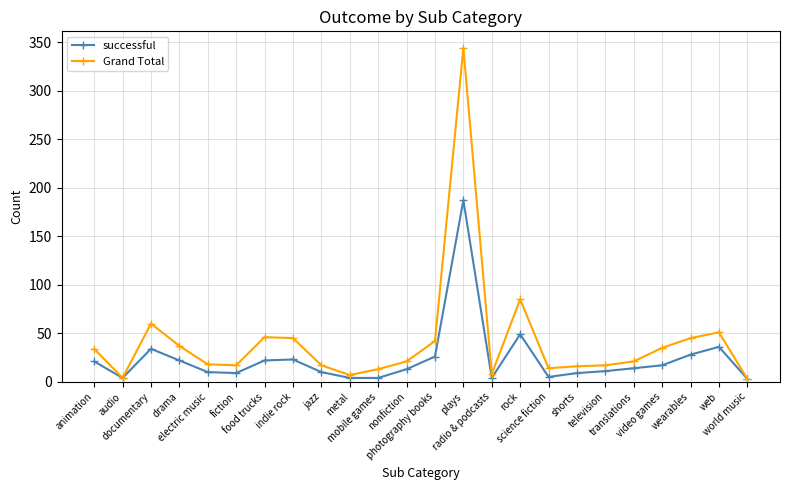

What is the sum of the successful values at drama and nonfiction?

35